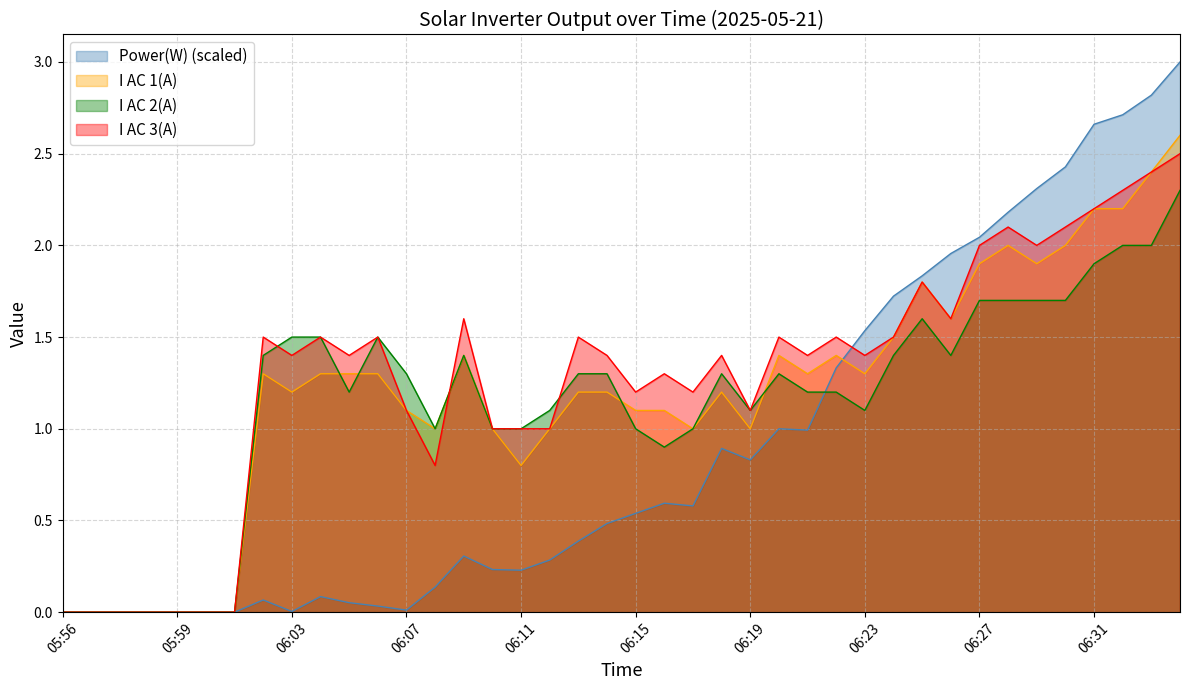

What is the difference between the second highest and second lowest values in the I AC 1(A) series?

2.4